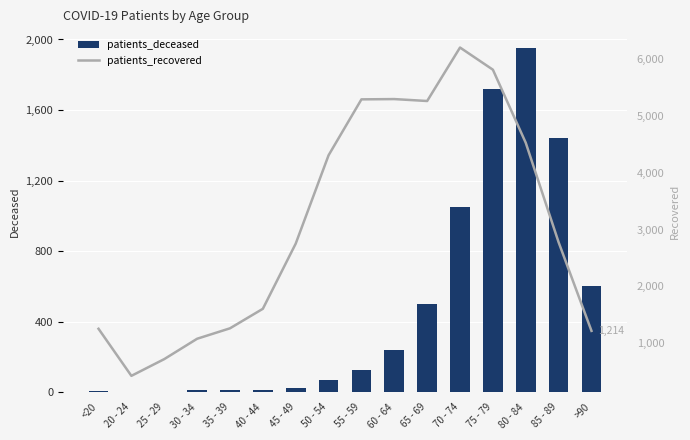

What are all the series names shown in the legend?

patients_deceased, patients_recovered